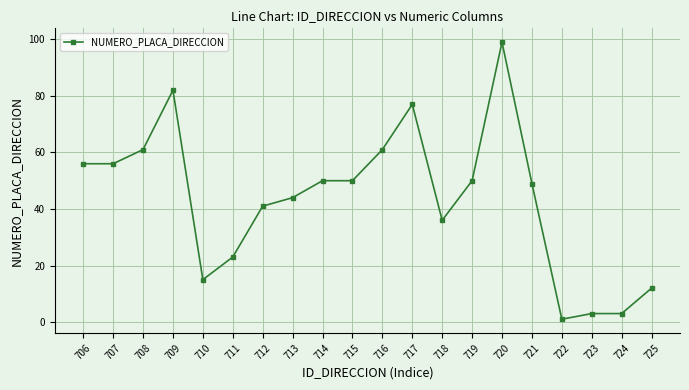

What is the value of the 14th point from the left?

50